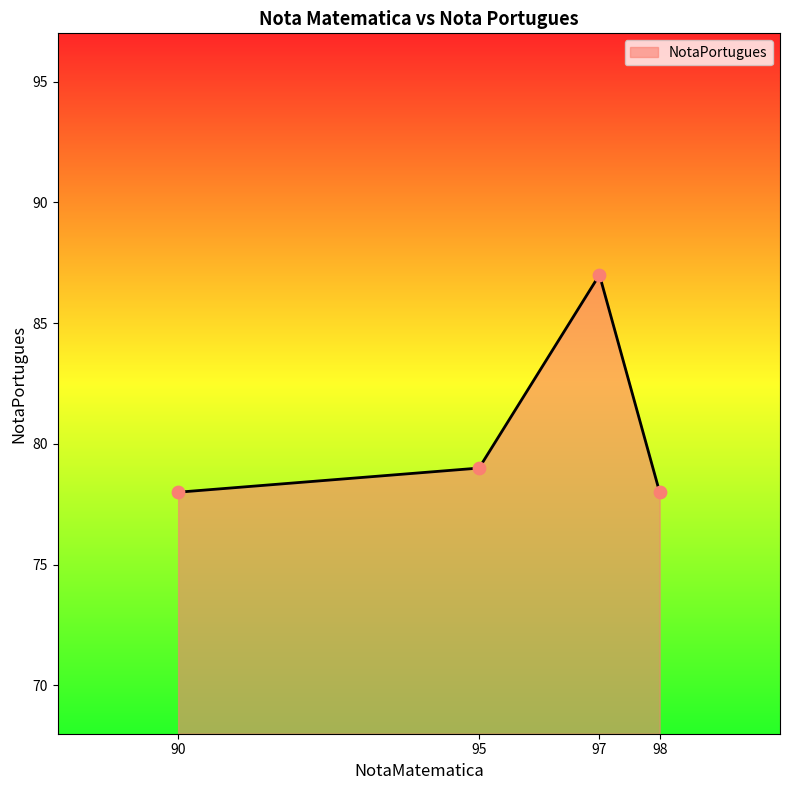

What is the change in value from 95 to 98?

-1